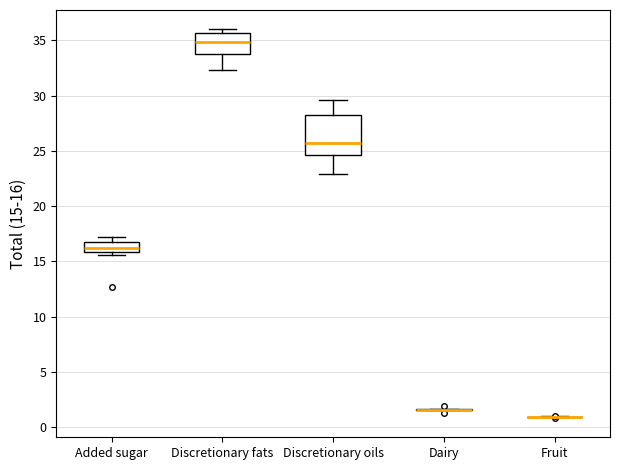

Reading left to right, transcribe this box plot: for each box, give where its median line is, the range the box spans, and where its two whiskers end, as read against the y-axis. The values are not printed on the chart, so give them approximately, as read against the axis.

Added sugar: median 16.0 (inside the box), box 16.0 to 16.5, whiskers 15.5 to 17.0
Discretionary fats: median 35.0, box 33.5 to 35.5, whiskers 32.5 to 36.0
Discretionary oils: median 26.0, box 24.5 to 28.0, whiskers 23.0 to 29.5
Dairy: box collapsed to a line at 1.5, whiskers 1.5 to 1.5
Fruit: box collapsed to a line at 1.0, whiskers 1.0 to 1.0